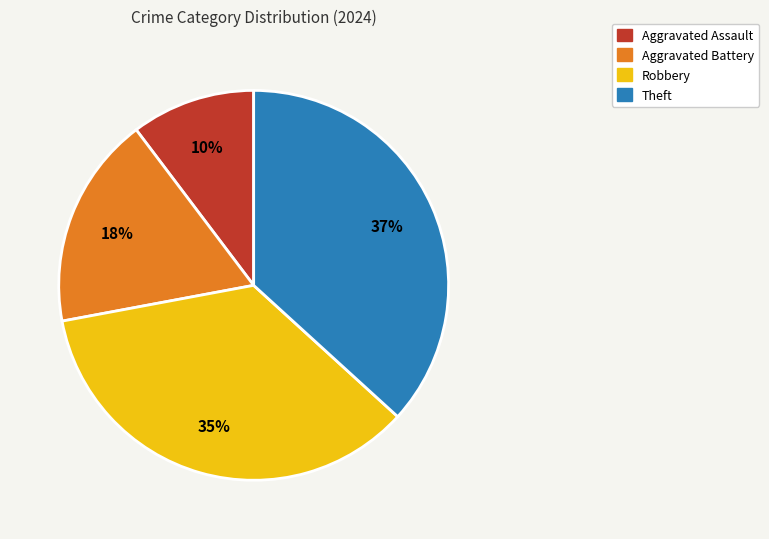

To the nearest percent, what is the average slice percentage?

25%